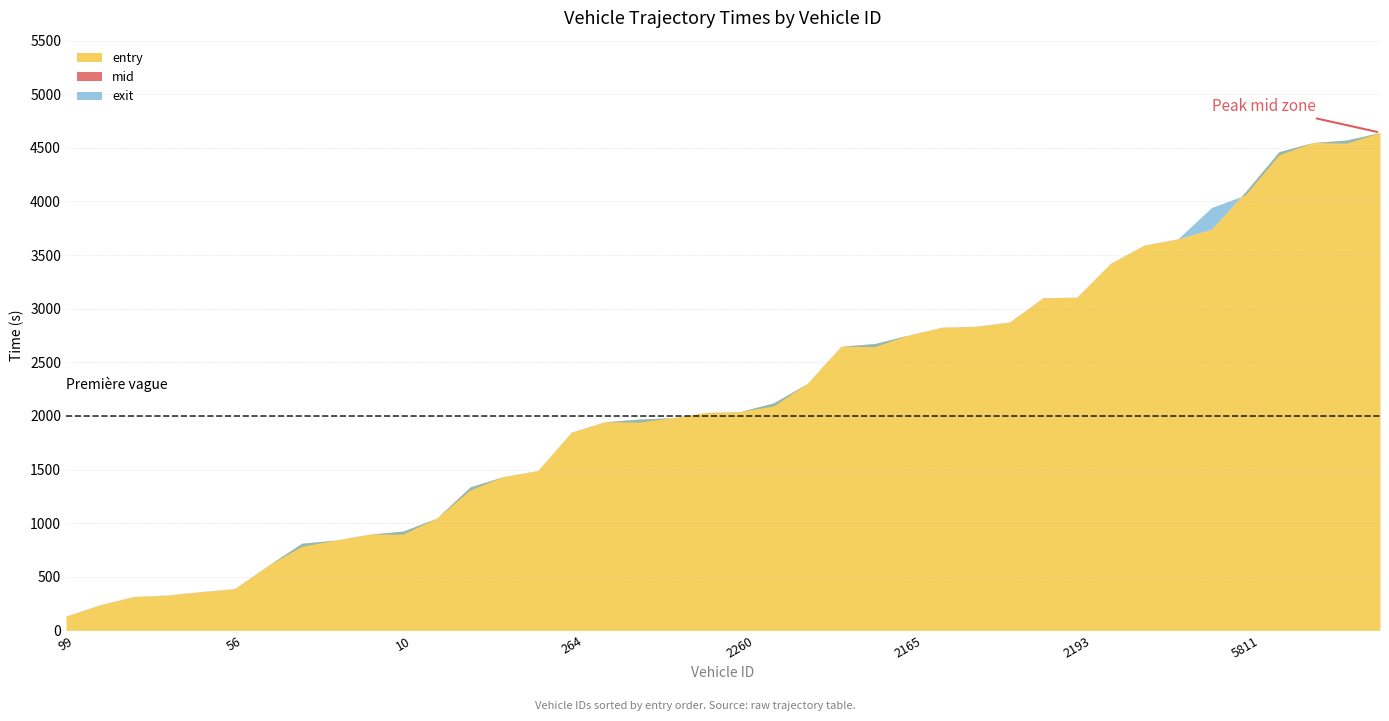

What is the approximate value of entry at 2105?

2826.4